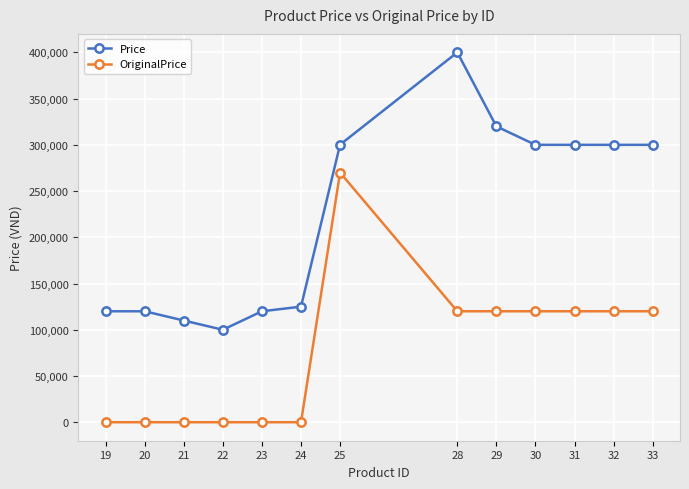

How many data points does each series have?

13